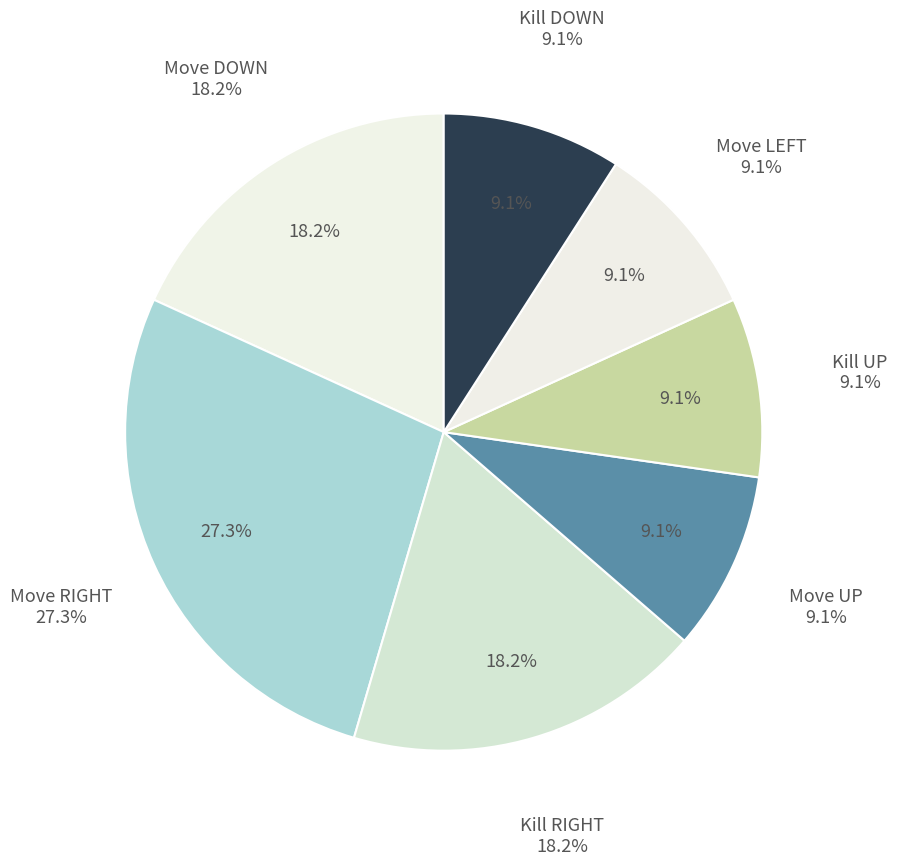

Which category has the biggest portion of the pie?

Move RIGHT